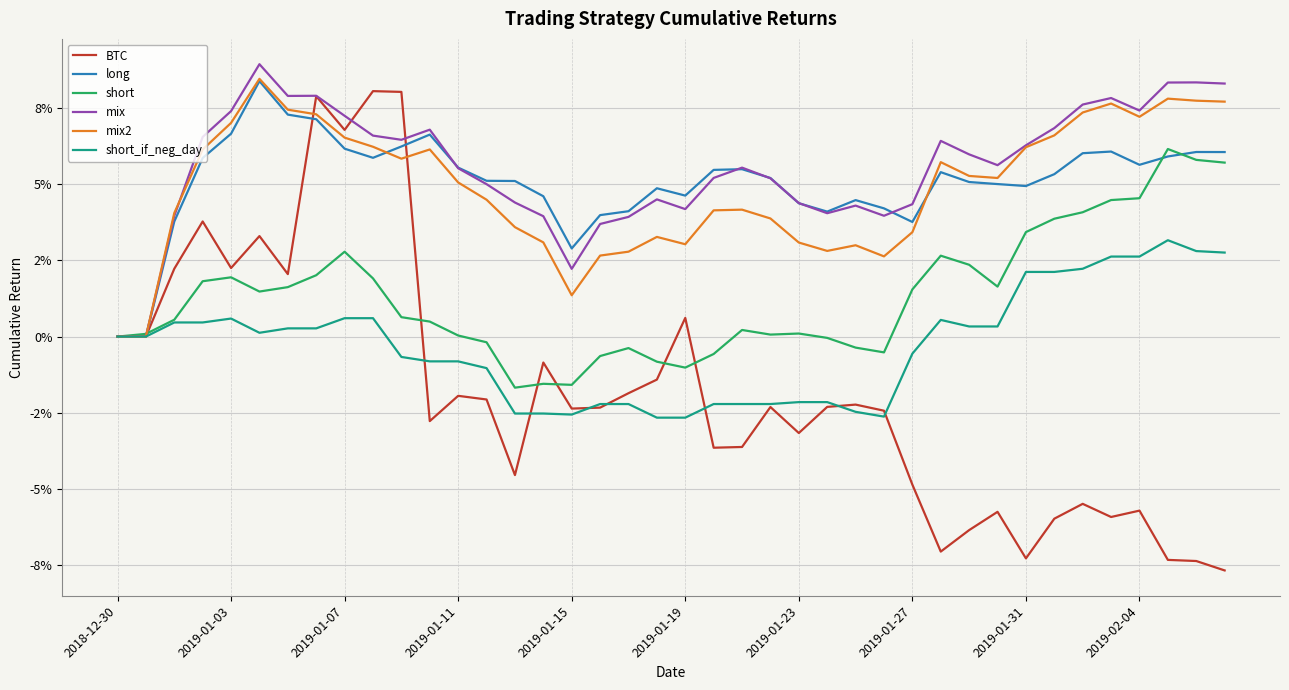

True or false: mix2 and long cross at least once.

True